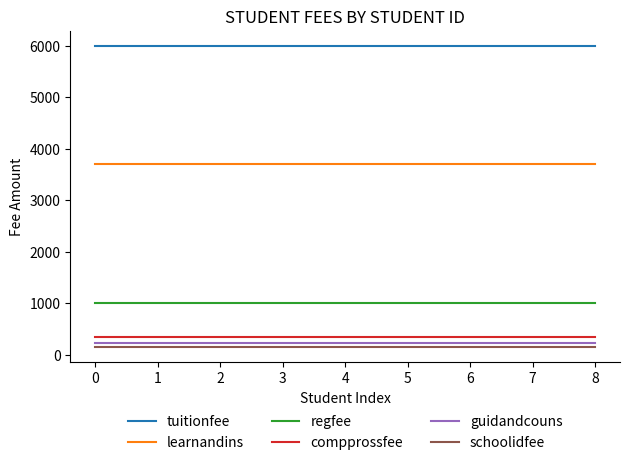

What is the difference between the highest and lowest values at 3?

5850